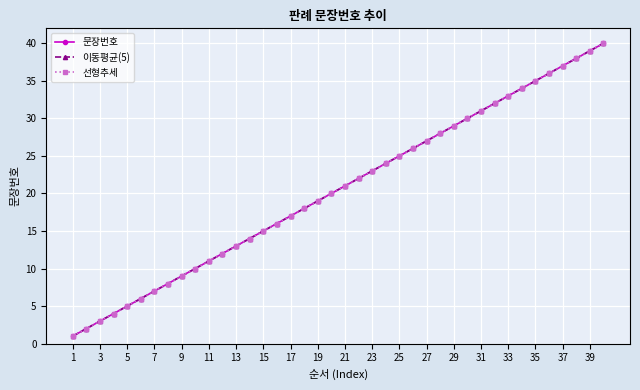

Is this an area chart (filled region under the line)?

No